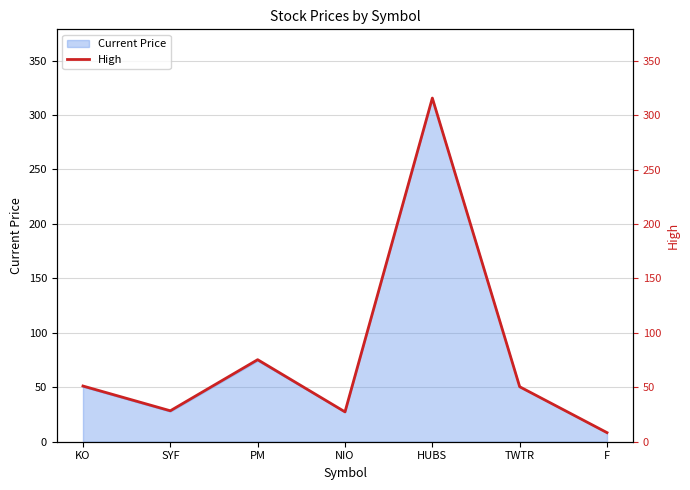

What is the smallest value displayed?

8.3